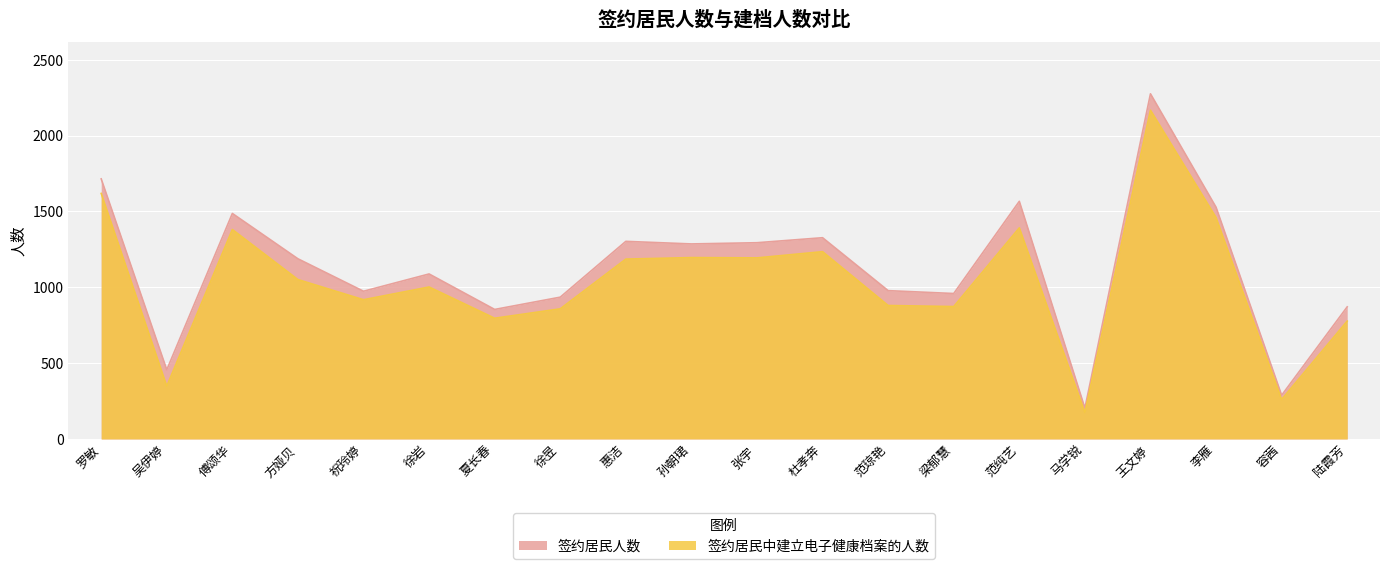

Which category has the lowest value in the 签约居民中建立电子健康档案的人数 series?

马学锐